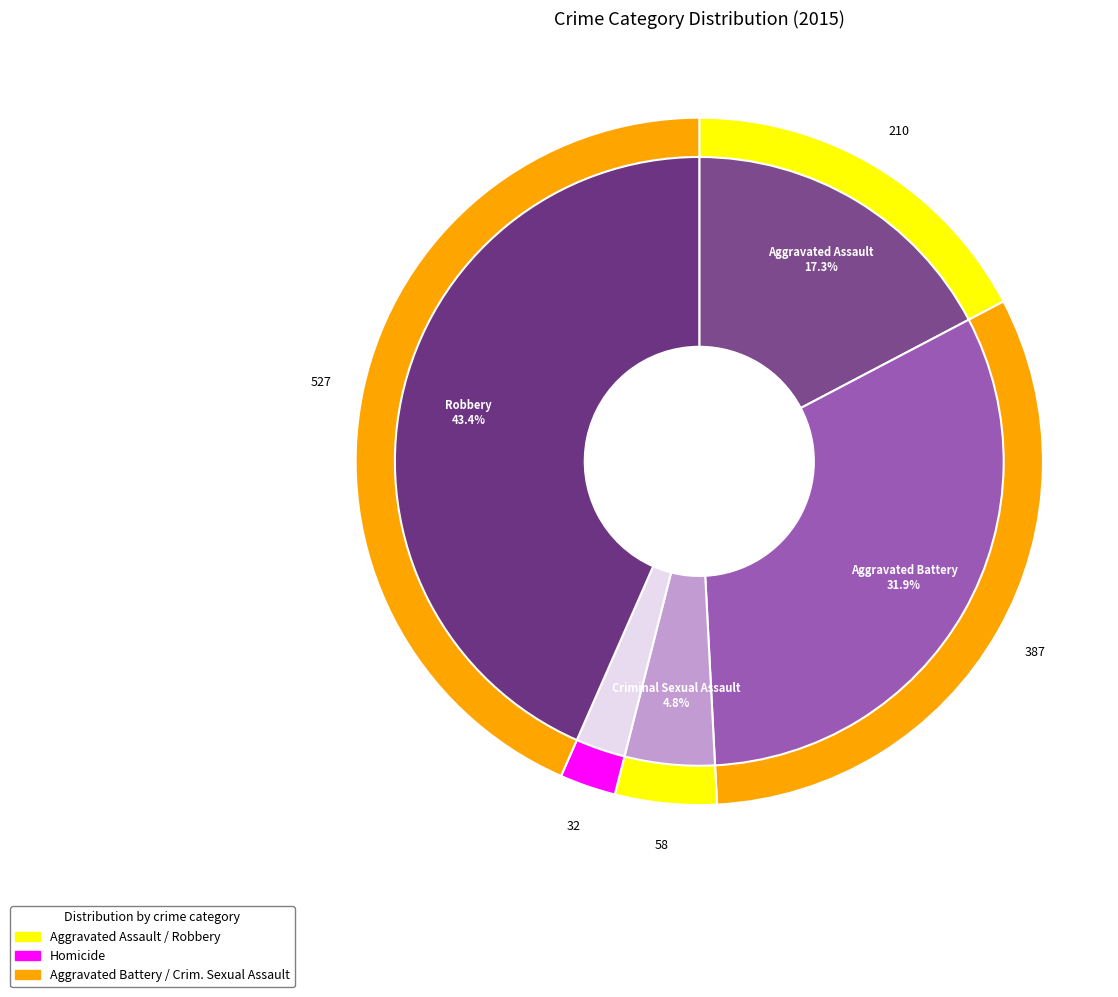

The Aggravated Battery slice represents 41% of the pie. True or false?

False